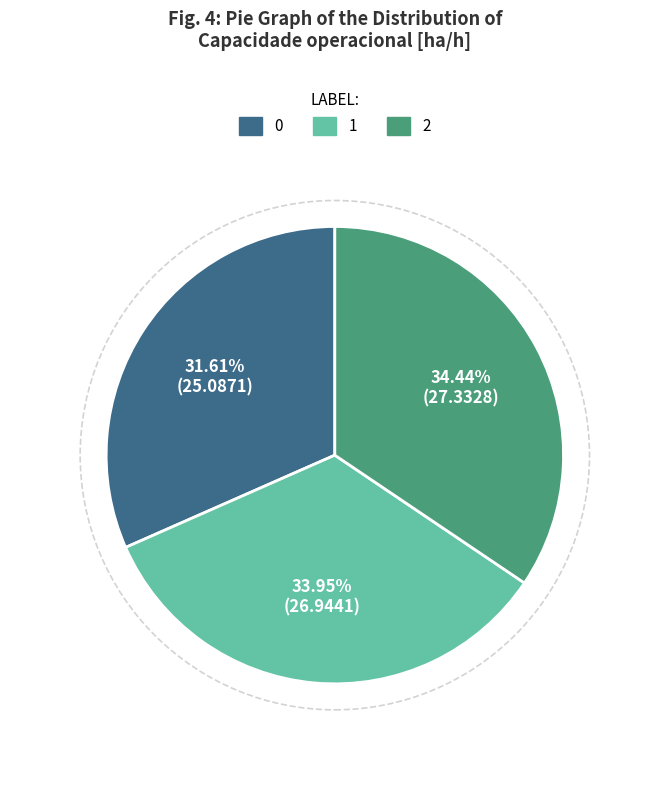

To the nearest percent, what percentage of the pie is 0?

32%